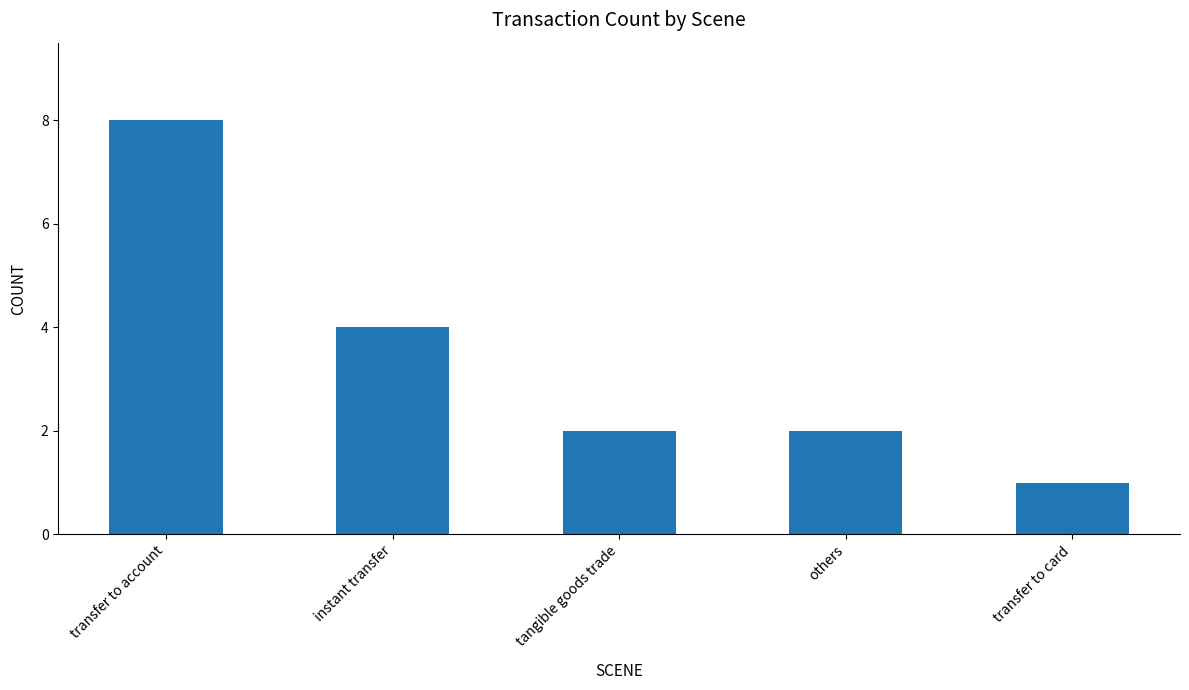

How many categories are shown in the chart?

5